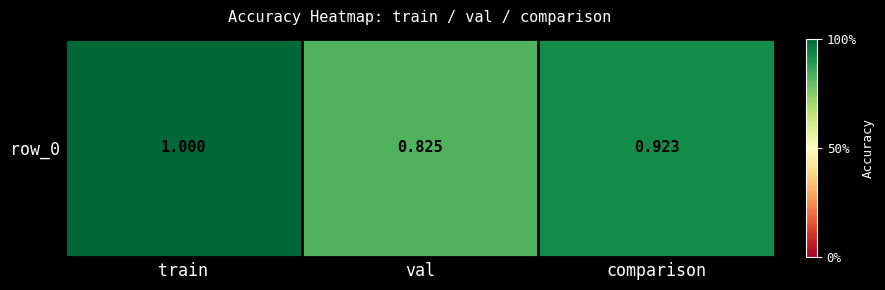

Count the number of categories in the chart.

3